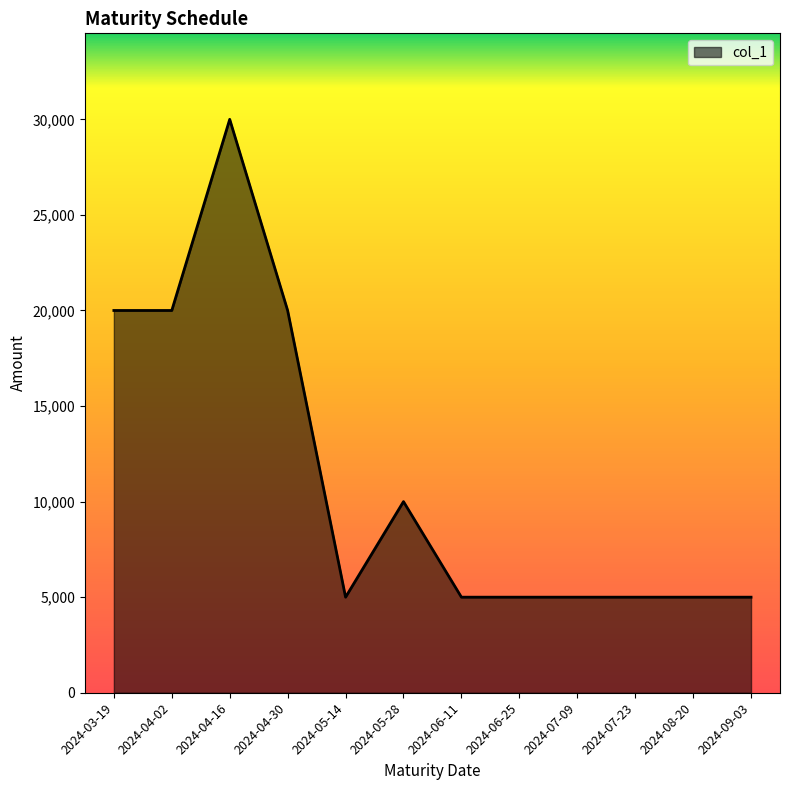

What value does the data have at 2024-06-11, to the nearest 10?

5000